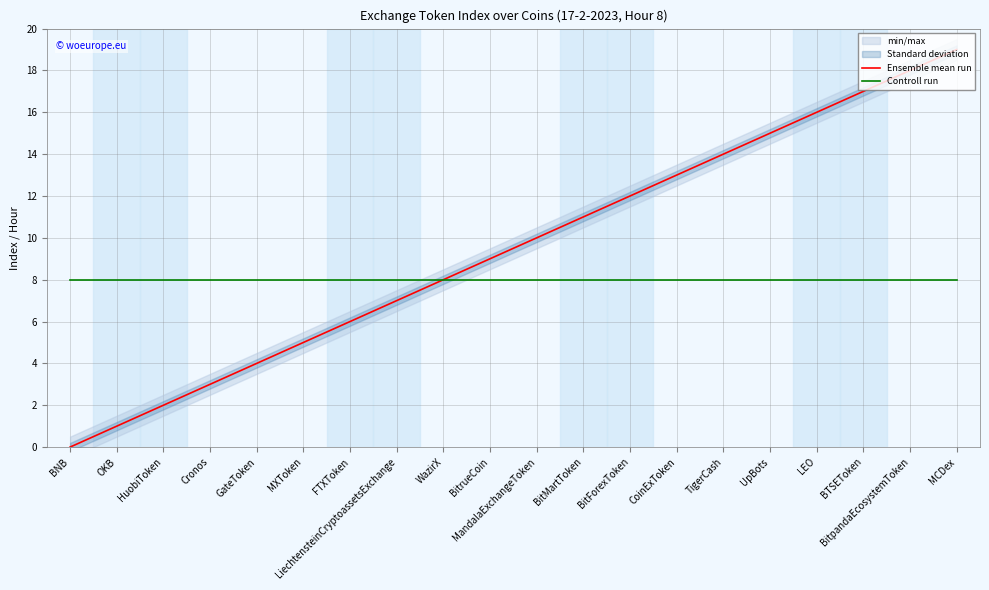

True or false: Ensemble mean run and Controll run intersect in this chart.

False